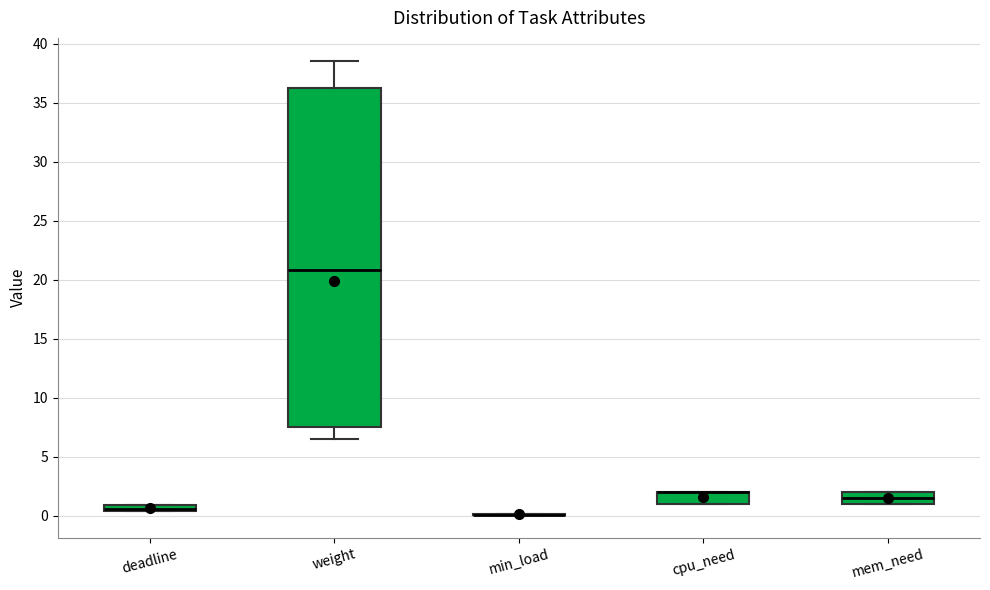

Comparing the boxes themselves (not the whiskers), which one is the tallest?

weight